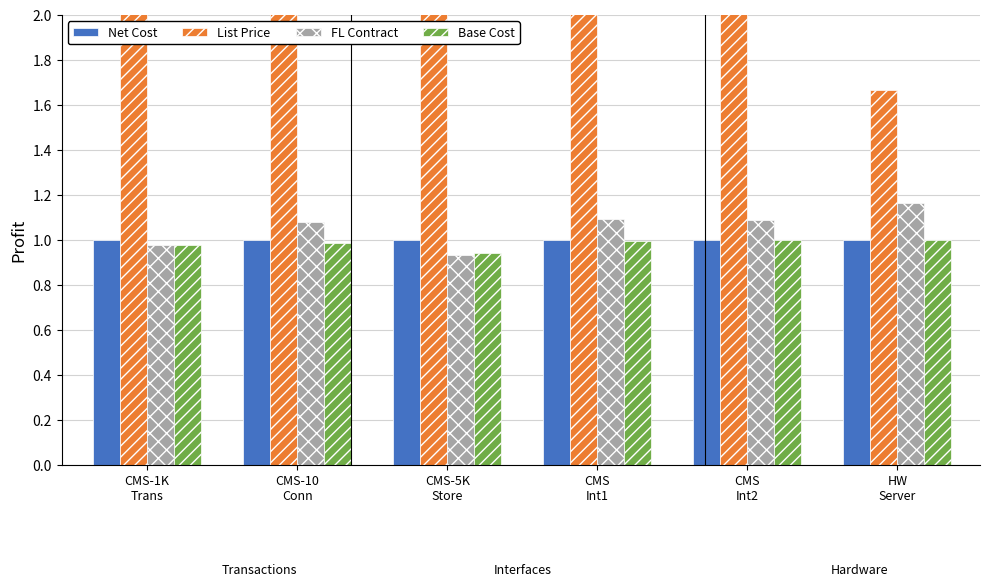

At which category does the chart reach its minimum across all series?

CMS-5K
Store